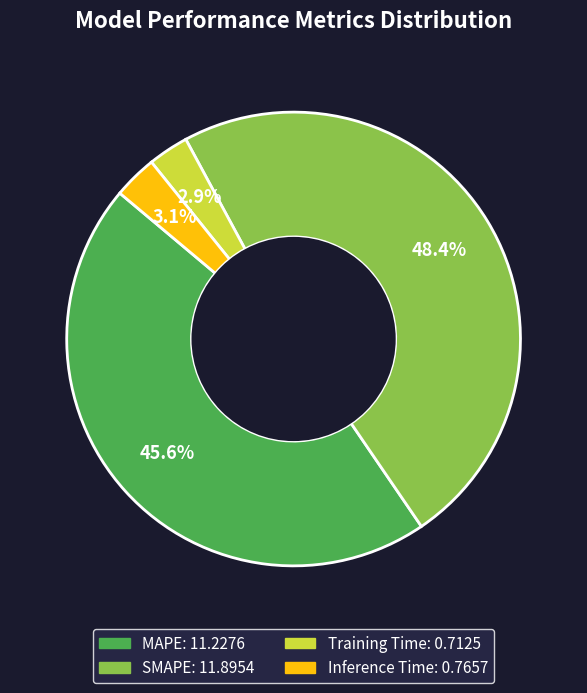

To the nearest percent, what portion does MAPE represent?

46%